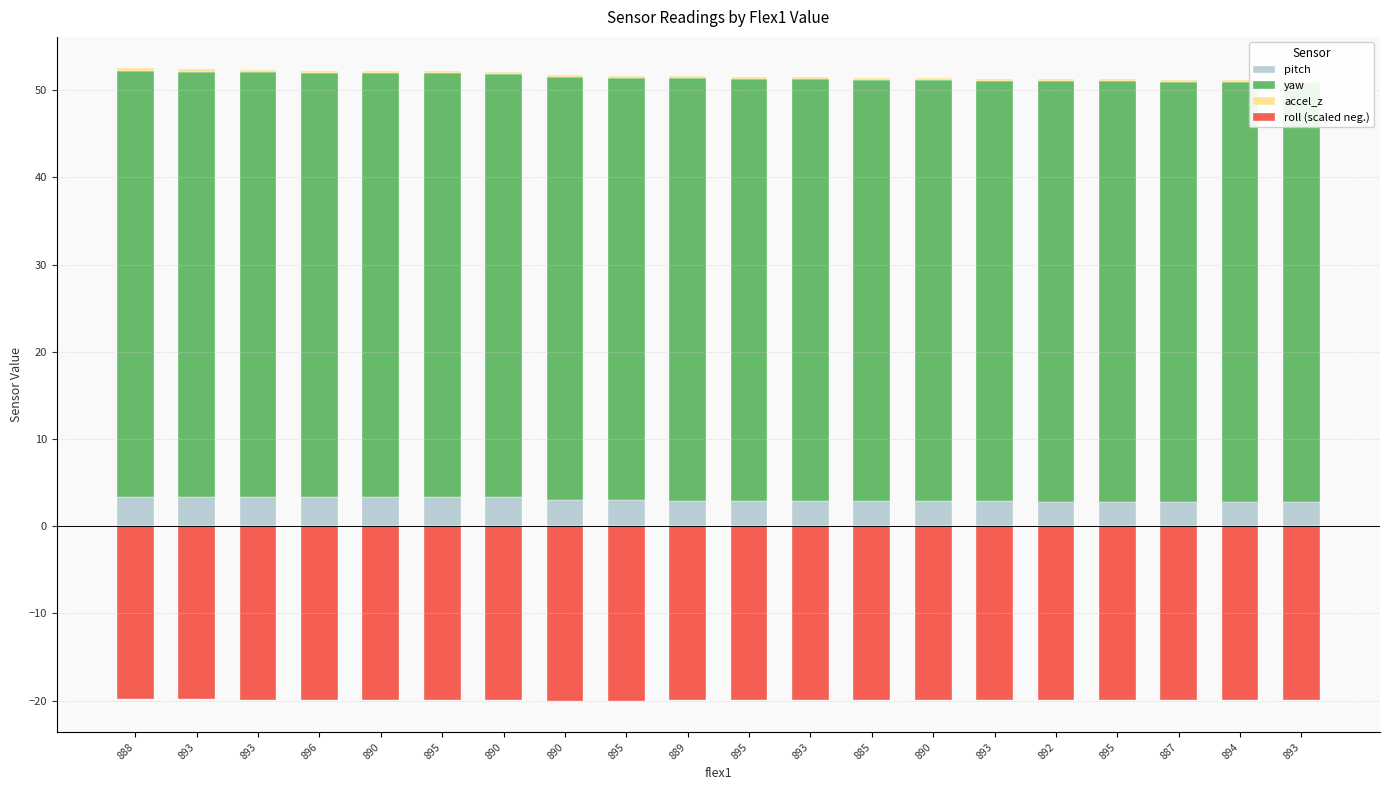

Reading left to right, transcribe all the data shown in this chart.

pitch: 3.3	3.3	3.3	3.3	3.3	3.3	3.3	3.0	3.0	2.9	2.9	2.9	2.9	2.9	2.8	2.8	2.8	2.8	2.8	2.7
yaw: 48.9	48.8	48.8	48.7	48.6	48.6	48.6	48.5	48.5	48.5	48.4	48.4	48.3	48.3	48.3	48.2	48.2	48.2	48.2	48.1
accel_z: 0.2	0.2	0.2	0.2	0.2	0.2	0.2	0.2	0.2	0.2	0.2	0.2	0.2	0.2	0.2	0.2	0.2	0.2	0.2	0.2
roll (scaled neg.): -19.8	-19.9	-19.9	-19.9	-19.9	-20.0	-20.0	-20.0	-20.0	-20.0	-20.0	-20.0	-20.0	-20.0	-20.0	-19.9	-19.9	-19.9	-19.9	-19.9